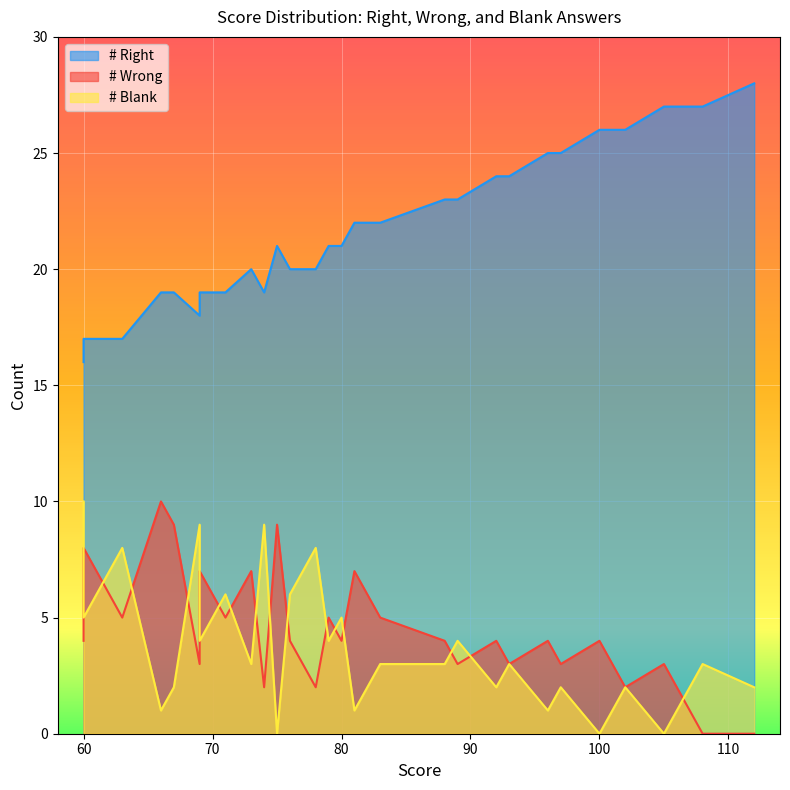

Which series has the largest range (max minus min)?

# Right